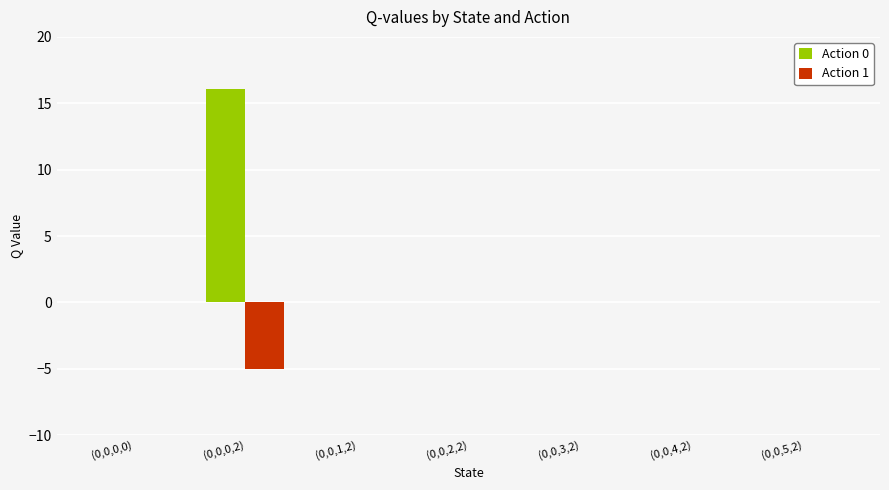

The Action 0 series shows -9.9 at (0,0,0,0). True or false?

False